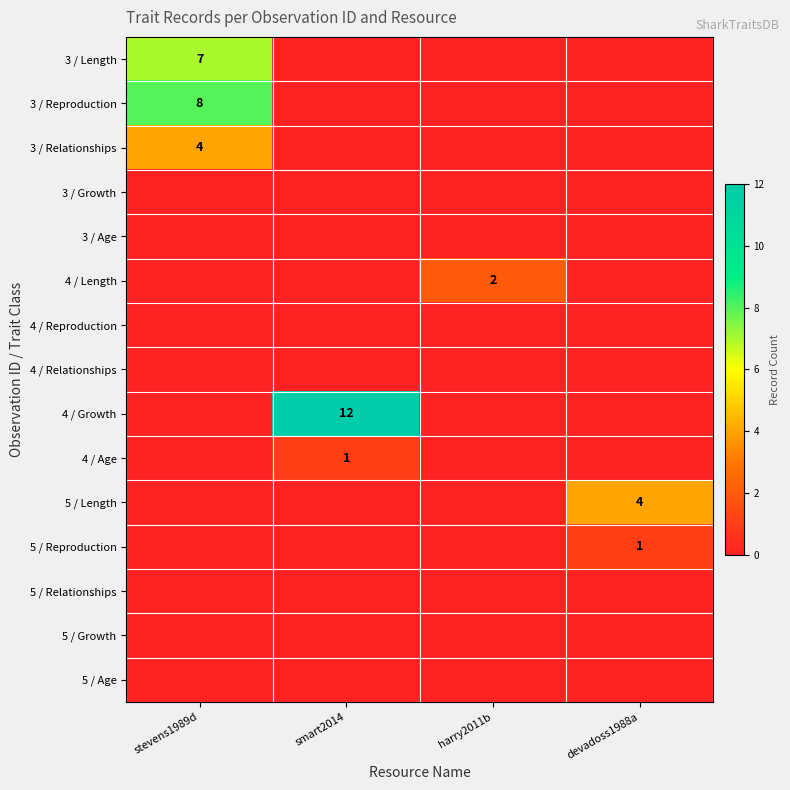

At which category is the sum across all series the highest?

stevens1989d